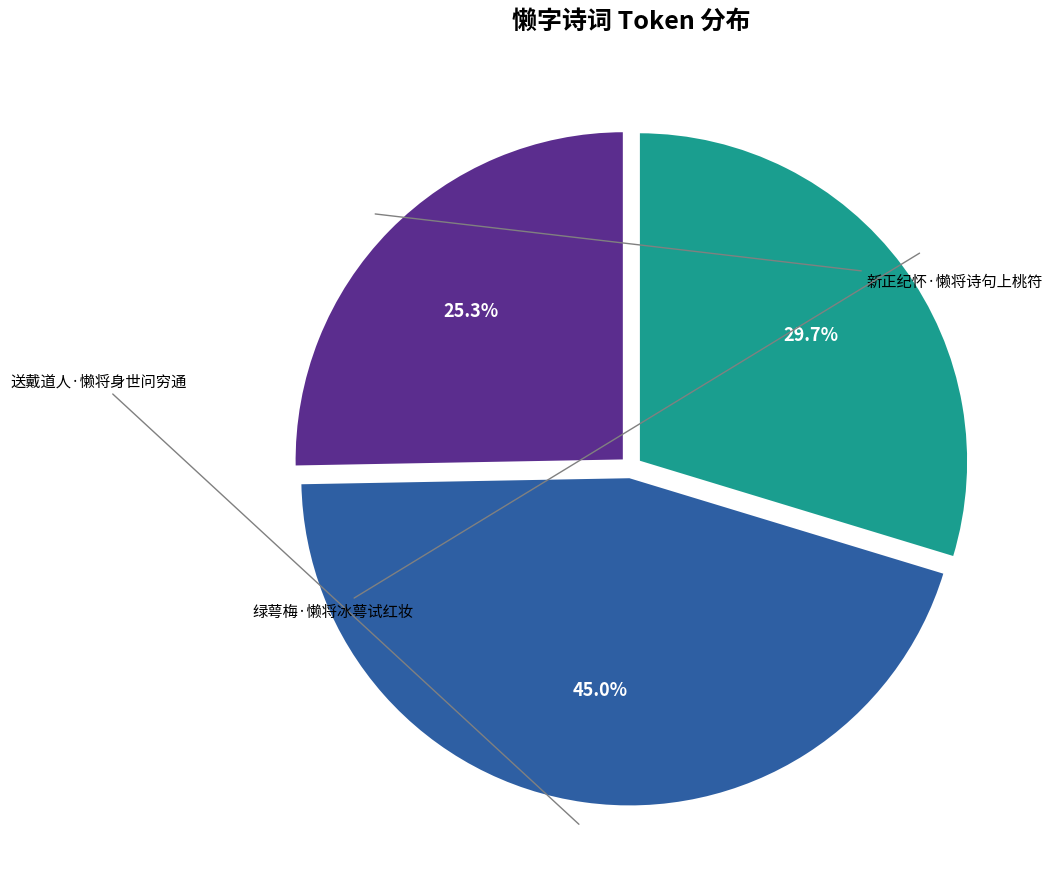

Does any single category account for the majority?

No